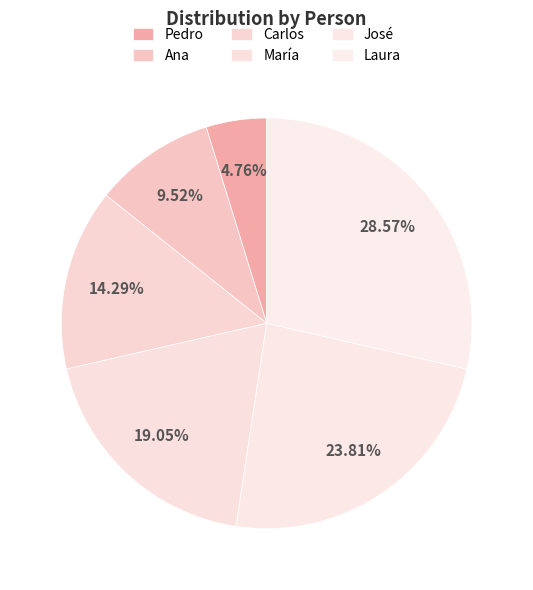

To the nearest percent, what portion does María represent?

19%